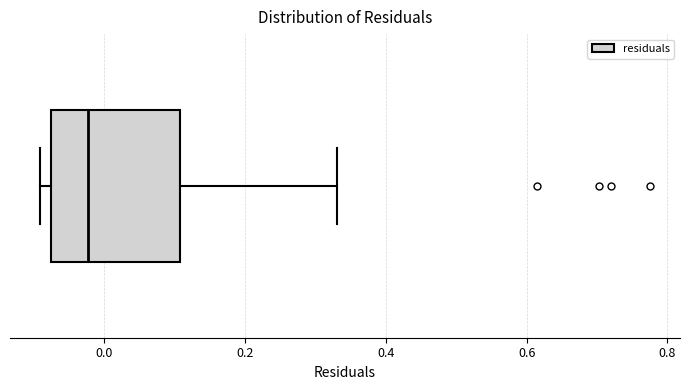

Transcribe this box plot: give where the median line is, the range the box spans, and where the two whiskers end, as read against the x-axis. The values are not printed on the chart, so give them approximately, as read against the axis.

median -0.02, box -0.08 to 0.10, whiskers -0.10 to 0.34